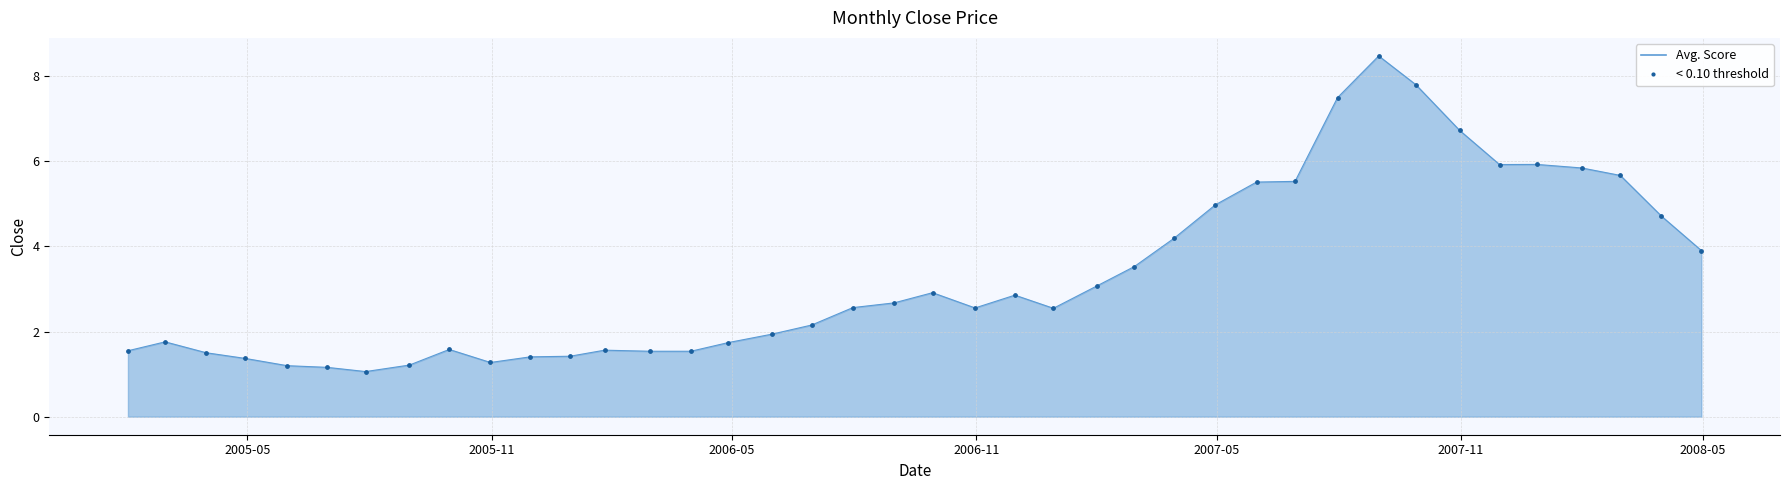

What is the difference between the maximum and minimum values?

7.4